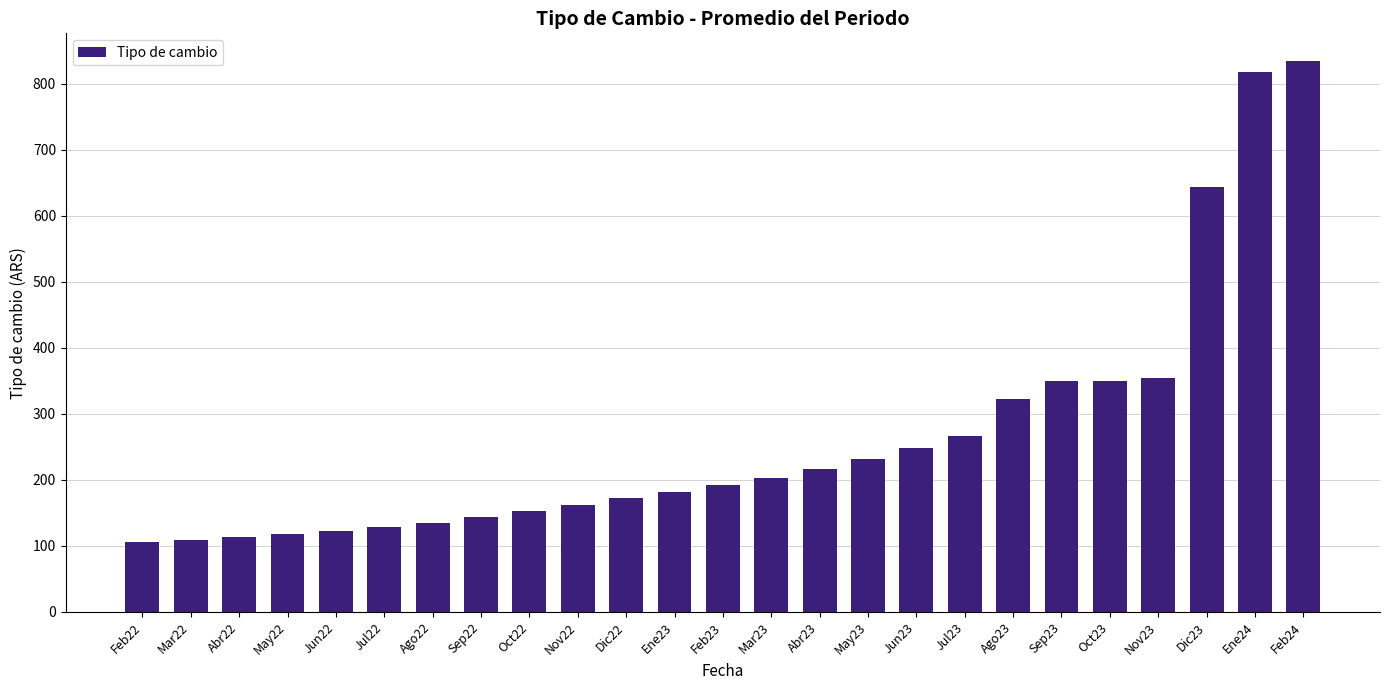

At which label is the value closest to 470?

Nov23